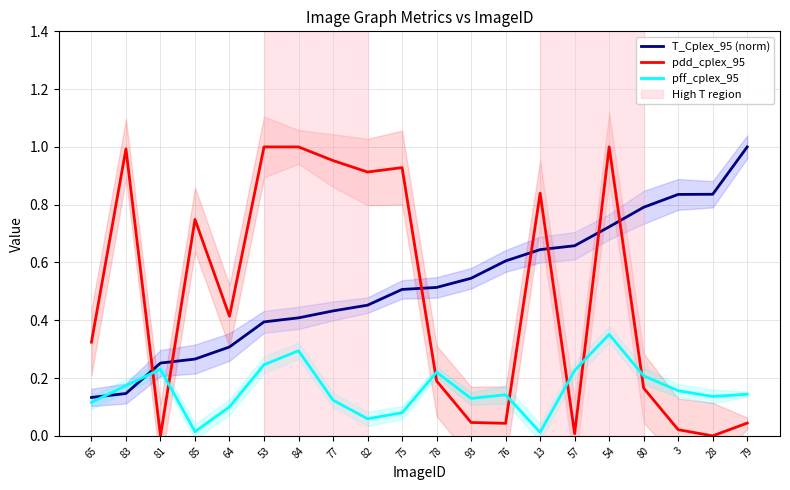

What is the difference between the highest and lowest values at 13?

0.8